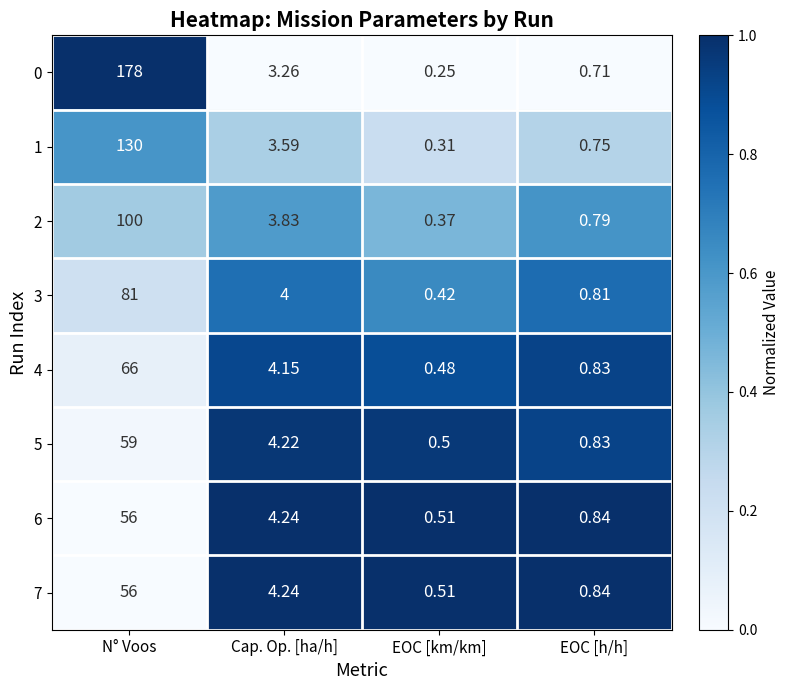

List the labels in order of 0 value, largest first.

N° Voos, Cap. Op. [ha/h], EOC [h/h], EOC [km/km]